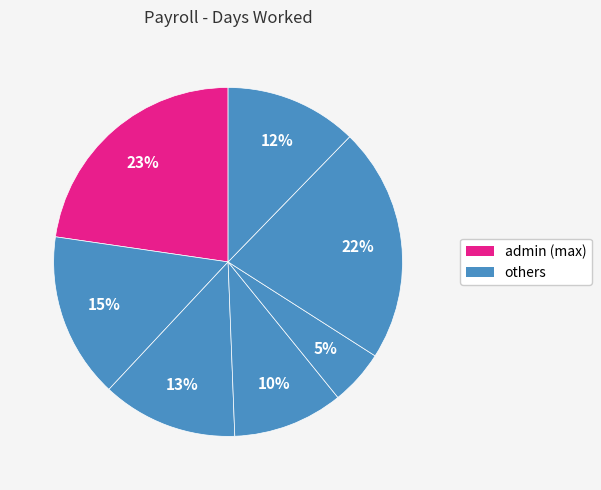

How many slices are in this pie chart?

7